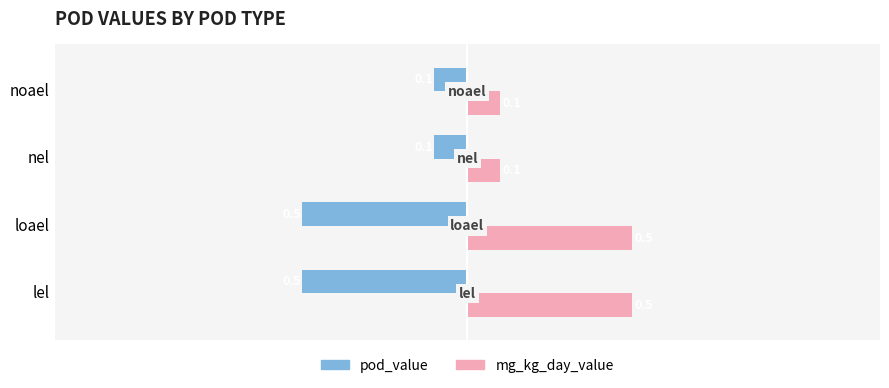

Reading left to right, transcribe all the data shown in this chart.

pod_value: -0.5	-0.5	-0.1	-0.1
mg_kg_day_value: 0.5	0.5	0.1	0.1